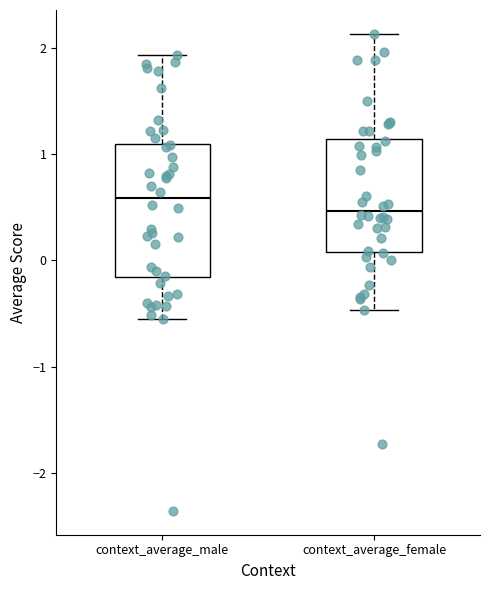

Which box is the tallest, from its lower edge to its upper edge?

context_average_male